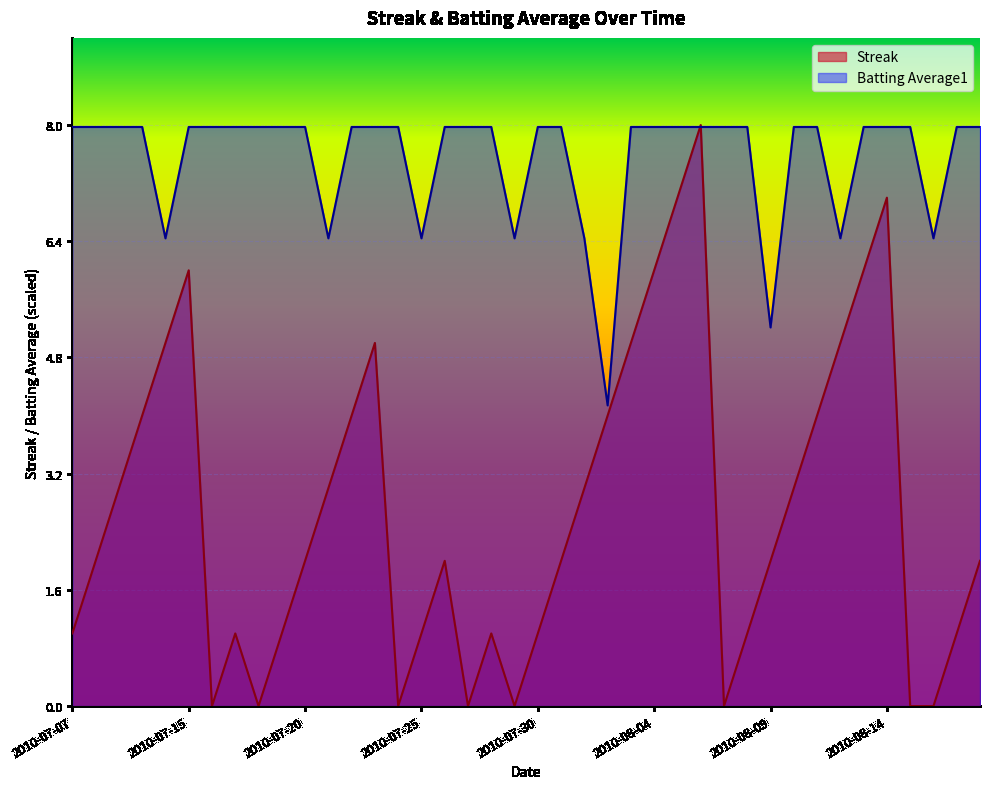

What is the label of the 19th point from the left?

2010-07-28